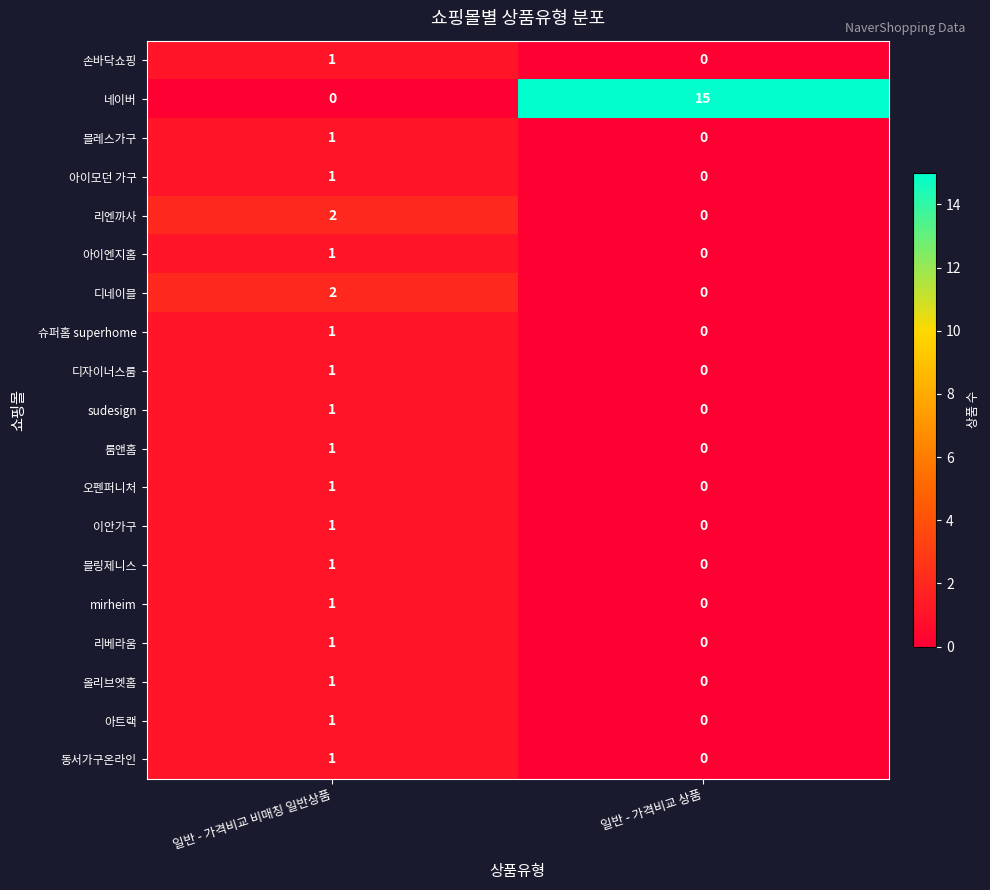

Which series changed the most between 일반 - 가격비교 비매칭 일반상품 and 일반 - 가격비교 상품?

네이버